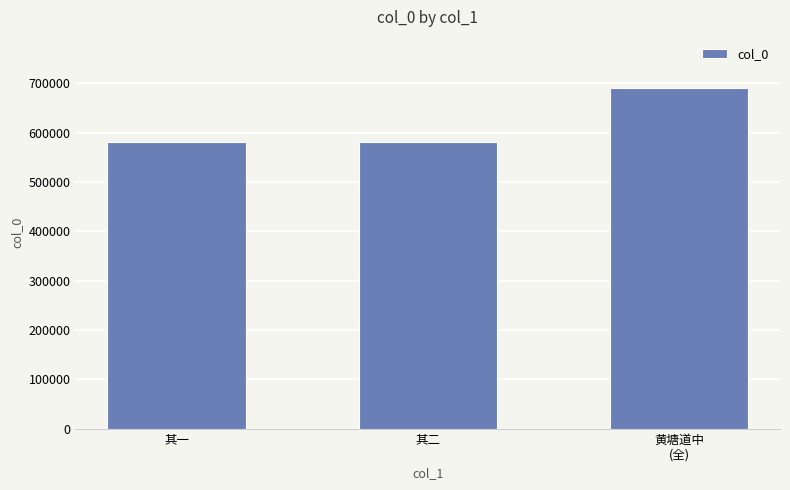

What is the smallest value displayed?

581068